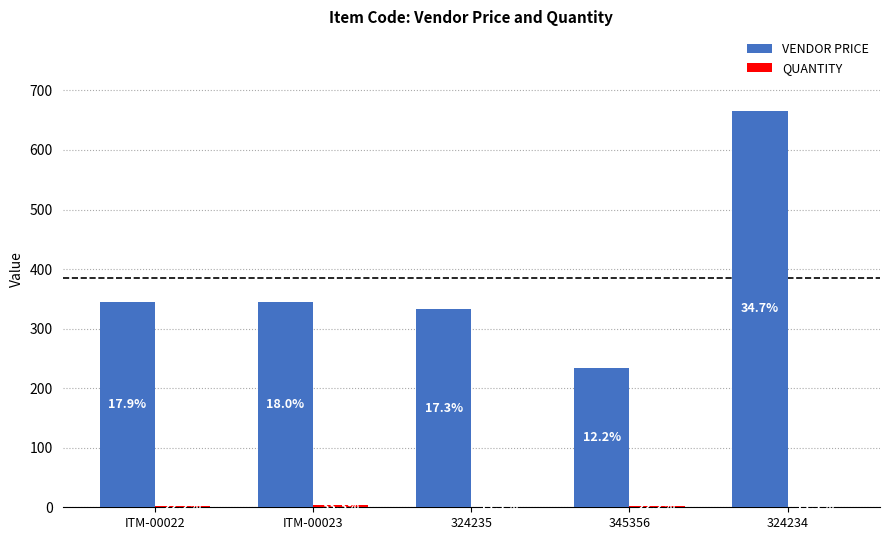

Which series has the largest range (max minus min)?

VENDOR PRICE